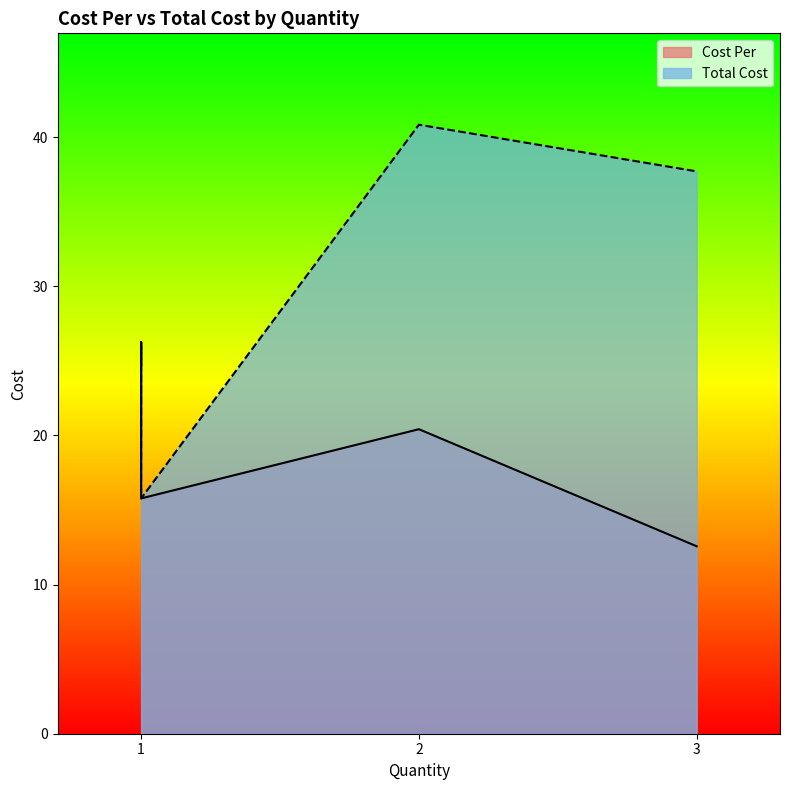

How many lines are shown in the chart?

2